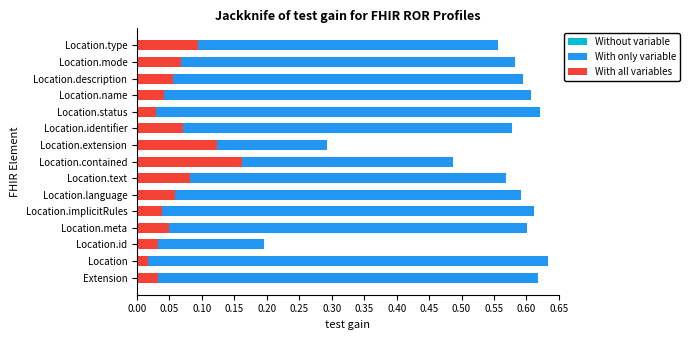

Reading right to left, list all the values displayed in this chart.

Without variable: 0.2	0.3	0.3	0.3	0.3	0.3	0.2	0.2	0.2	0.3	0.3	0.3	0.1	0.3	0.3
With only variable: 0.6	0.6	0.6	0.6	0.6	0.6	0.3	0.5	0.6	0.6	0.6	0.6	0.2	0.6	0.6
With all variables: 0.1	0.1	0.1	0.0	0.0	0.1	0.1	0.2	0.1	0.1	0.0	0.0	0.0	0.0	0.0